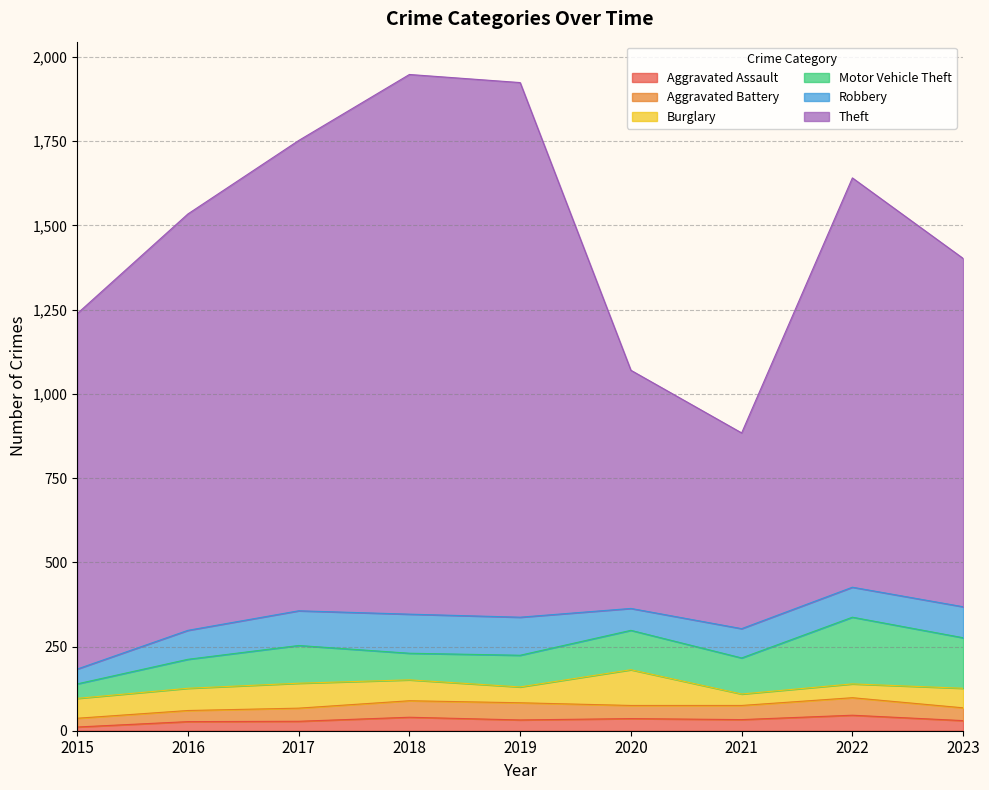

How many times do Burglary and Motor Vehicle Theft cross each other?

1